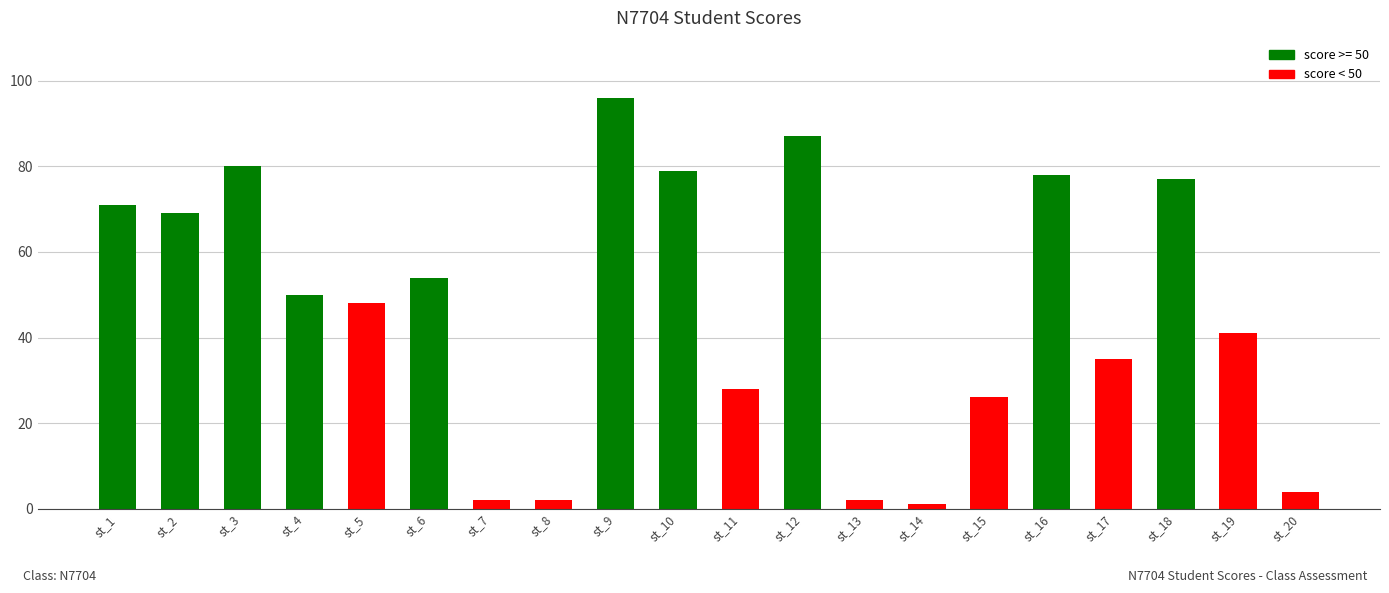

How many series are shown in this chart?

1